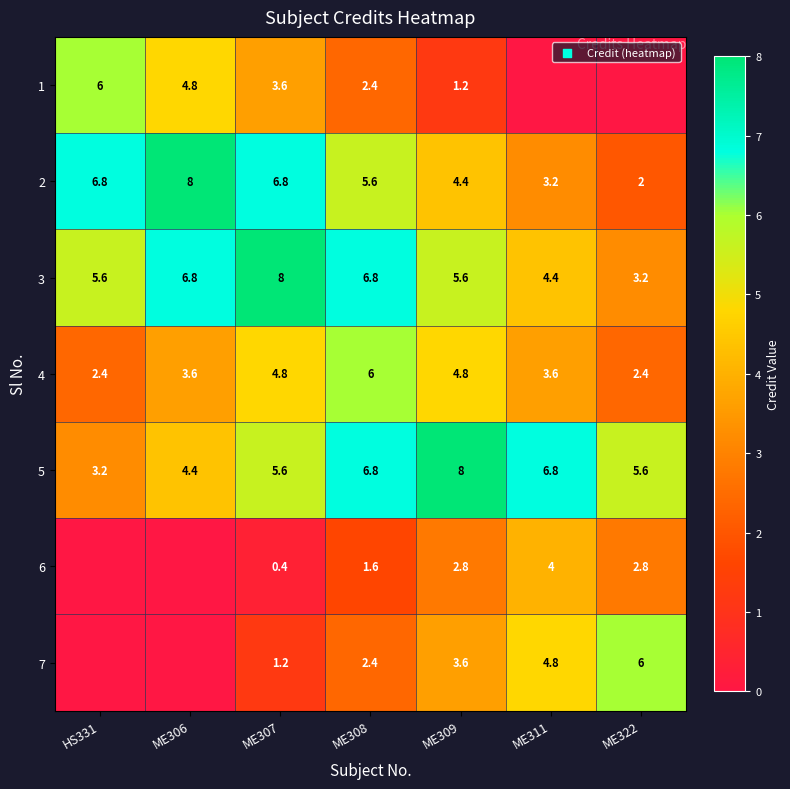

What is the average value of the 3 series?

5.8